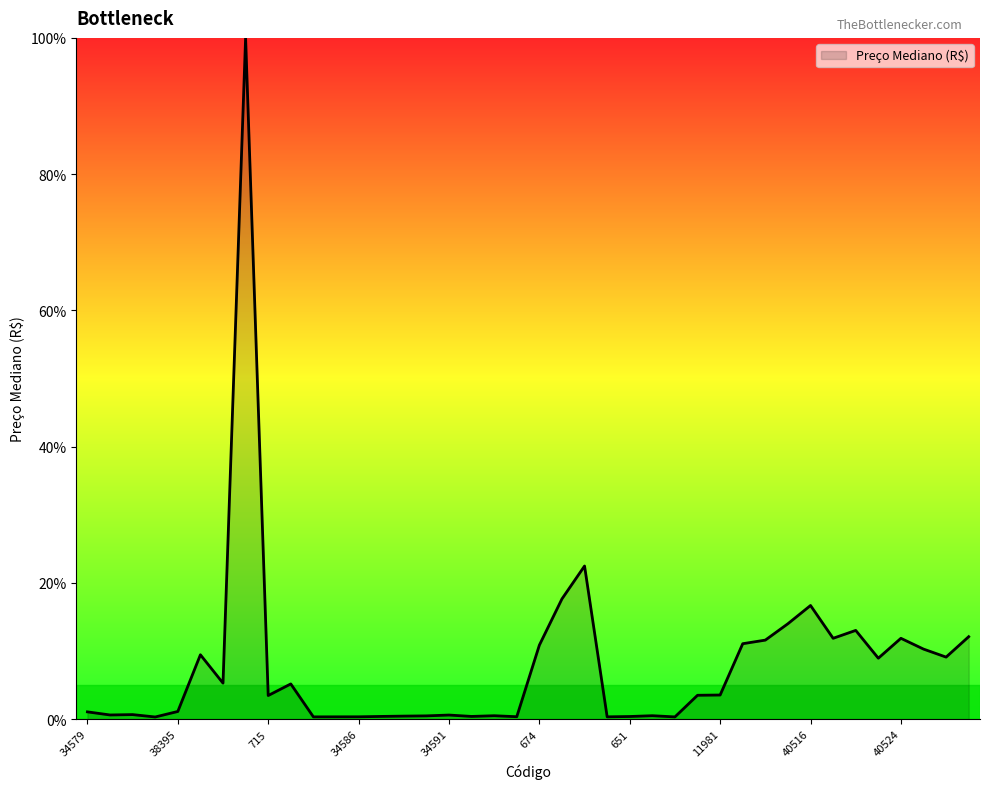

Does the chart have visible grid lines?

No